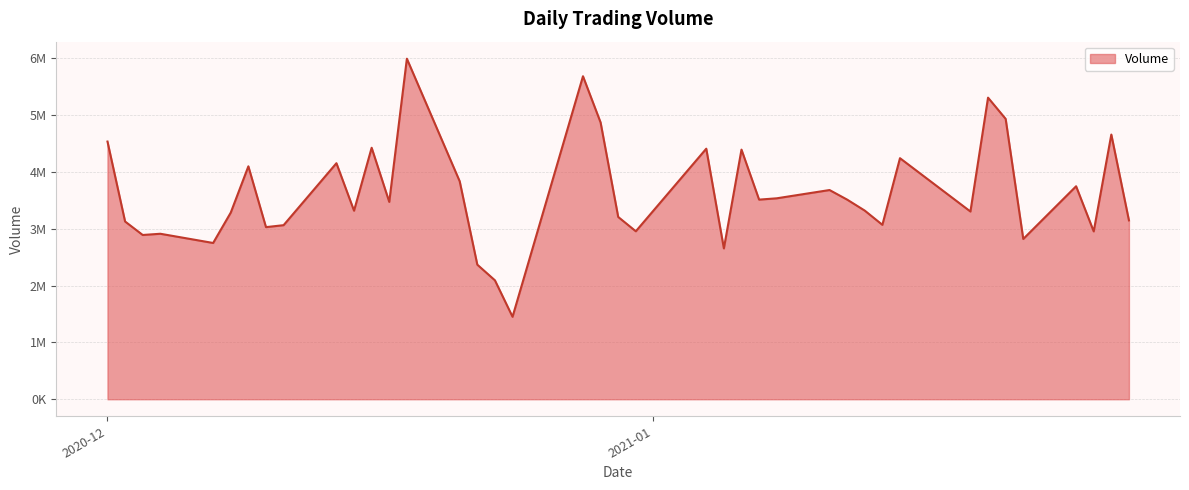

Reading left to right, list all the values displayed in this chart.

4537000	3129300	2892000	2913600	2751300	3286300	4100800	3030200	3064700	4155800	3319500	4427600	3474300	5995700	3836800	2369400	2093800	1451900	5686800	4872900	3209300	2957200	4411400	2655500	4394800	3514500	3537700	3683400	3514600	3321200	3070900	4244000	3305100	5309800	4936100	2821900	3749800	2955200	4660200	3149200